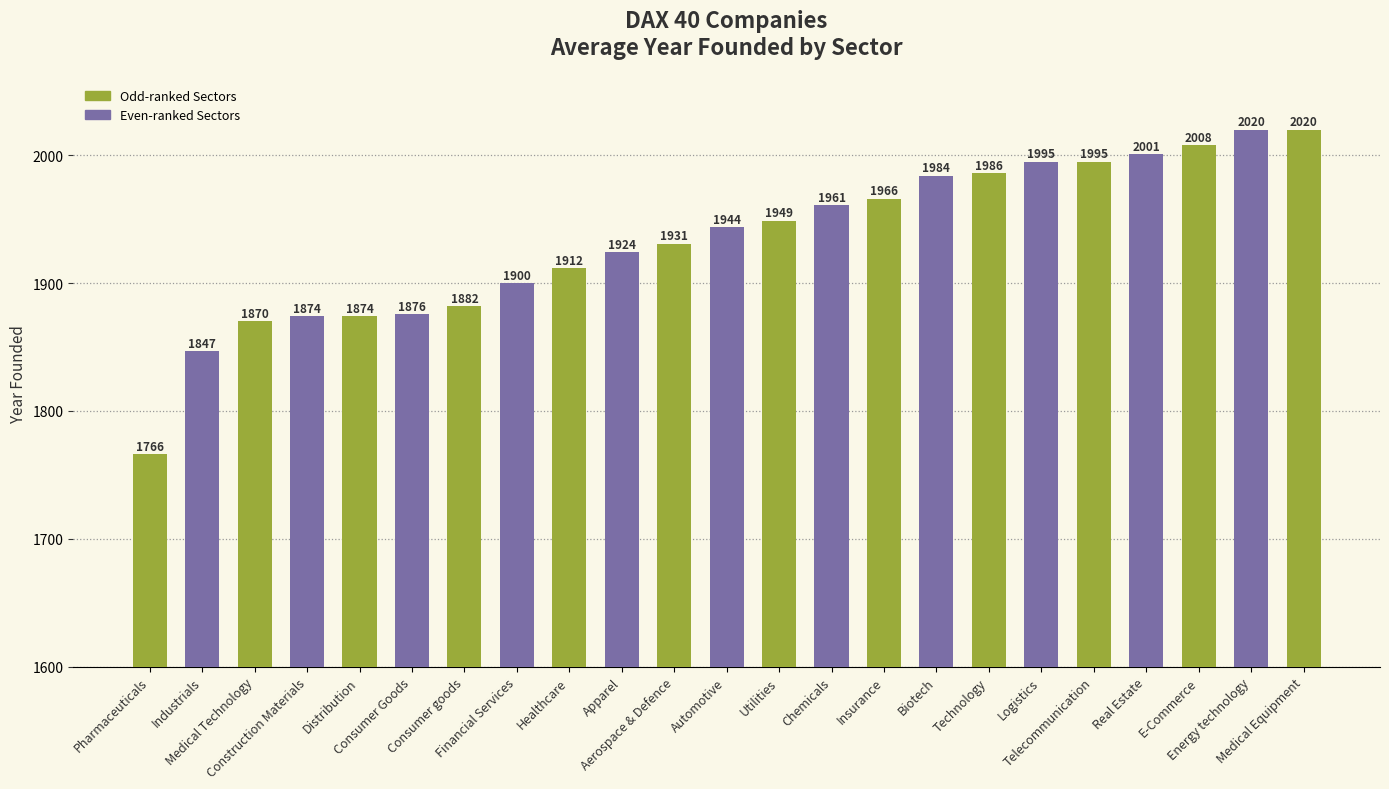

What is the difference between the maximum and minimum values?

254